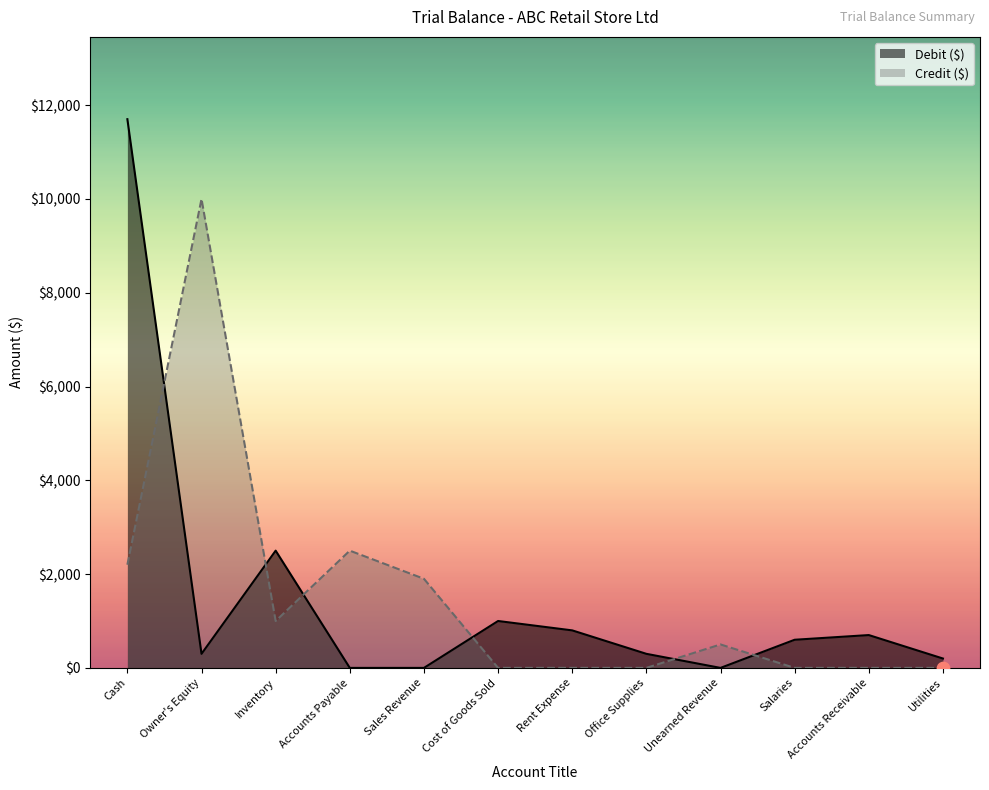

Which series has the largest total across all categories?

Debit ($)